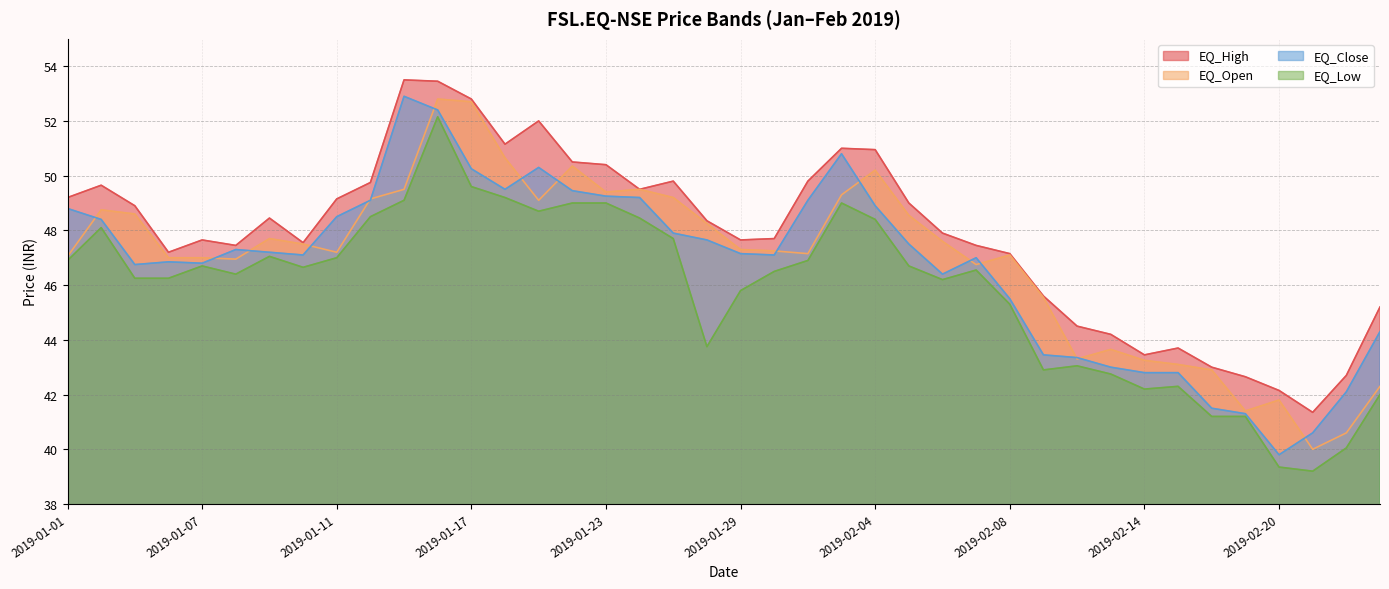

Which series has the widest spread of values?

EQ_Close